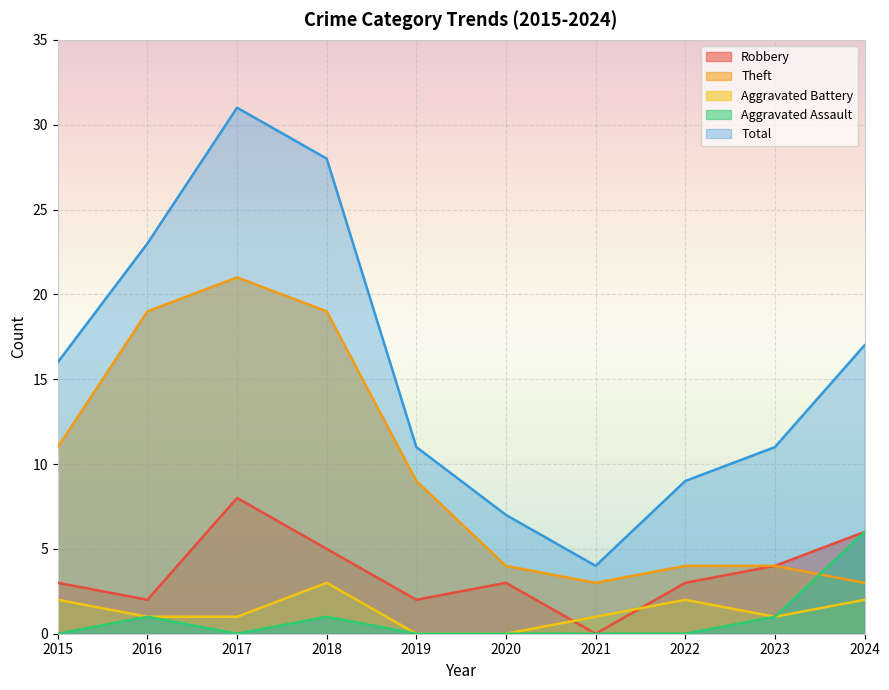

After their last crossing, which series has the higher values: Theft or Aggravated Assault?

Aggravated Assault